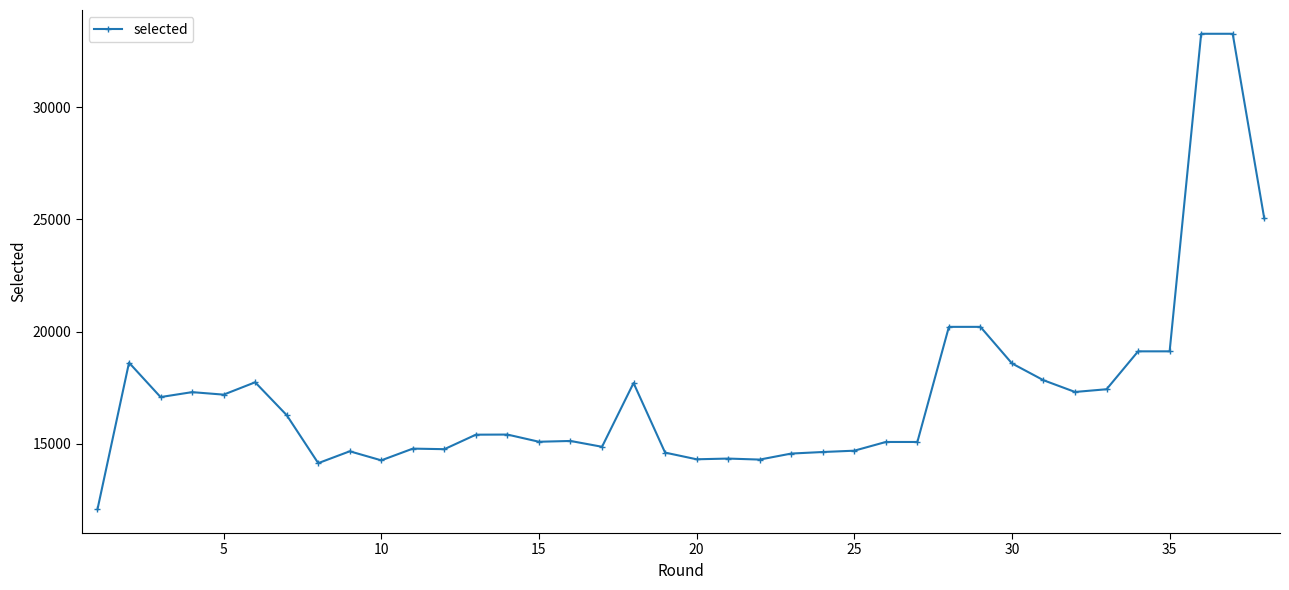

What is the maximum value shown in the chart?

33266